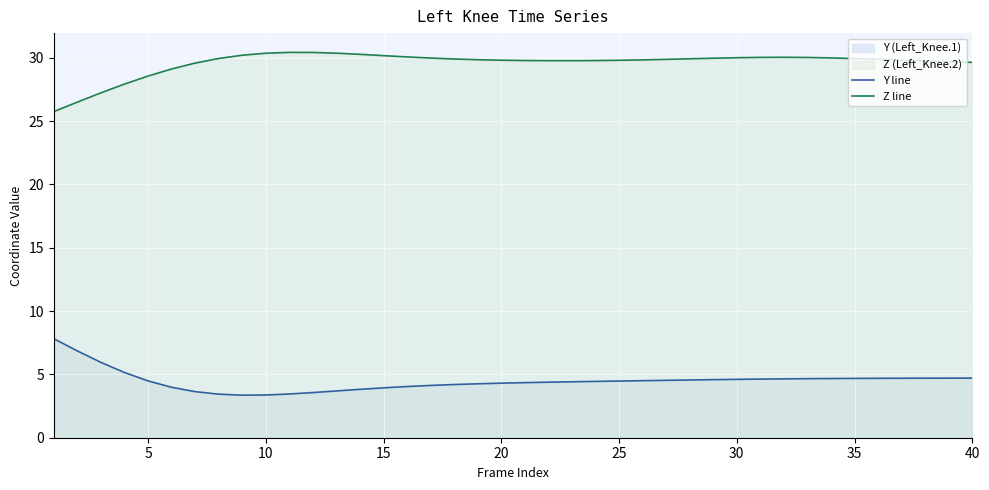

Read the Z line value at 25.

29.8